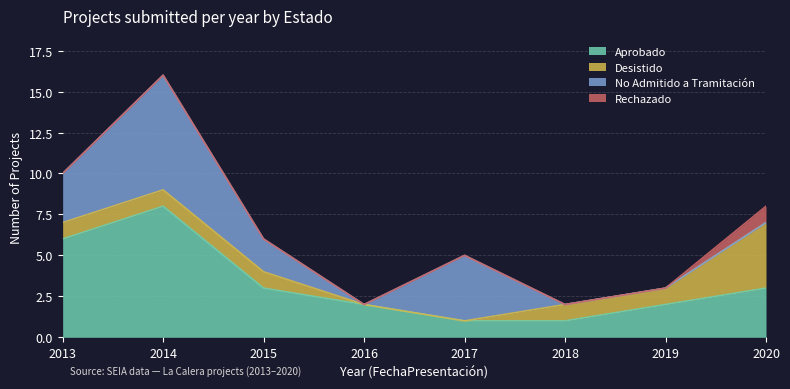

At which label does No Admitido a Tramitación reach its minimum?

2016